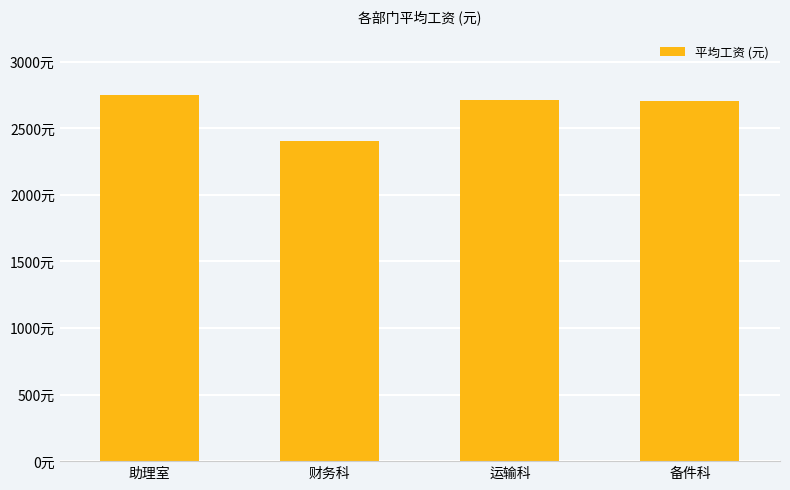

Where is the data nearest to the value 2575?

备件科